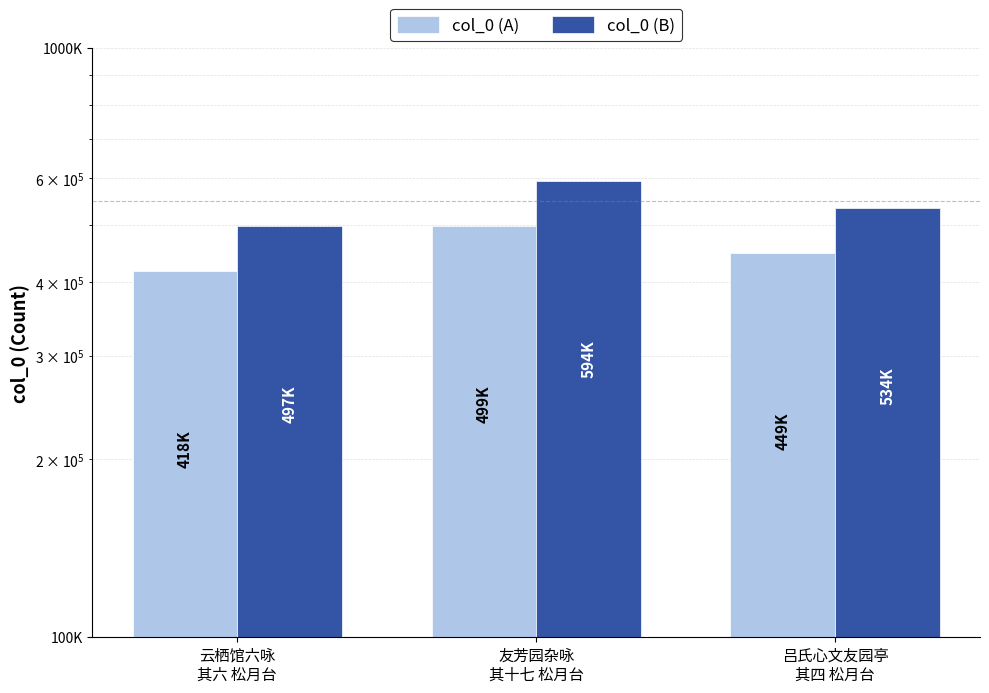

What are all the series names shown in the legend?

col_0 (A), col_0 (B)